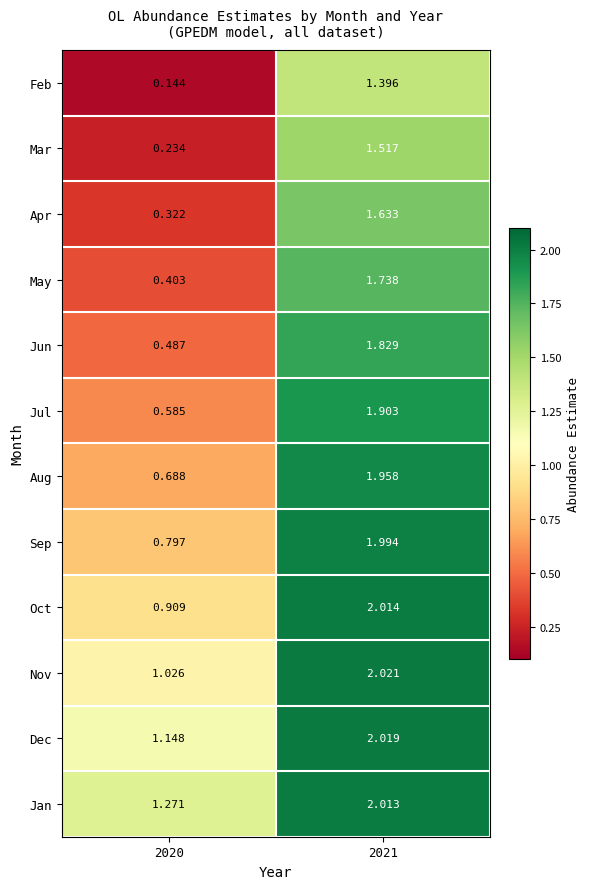

What is the total value across all series at 2021?

22.0